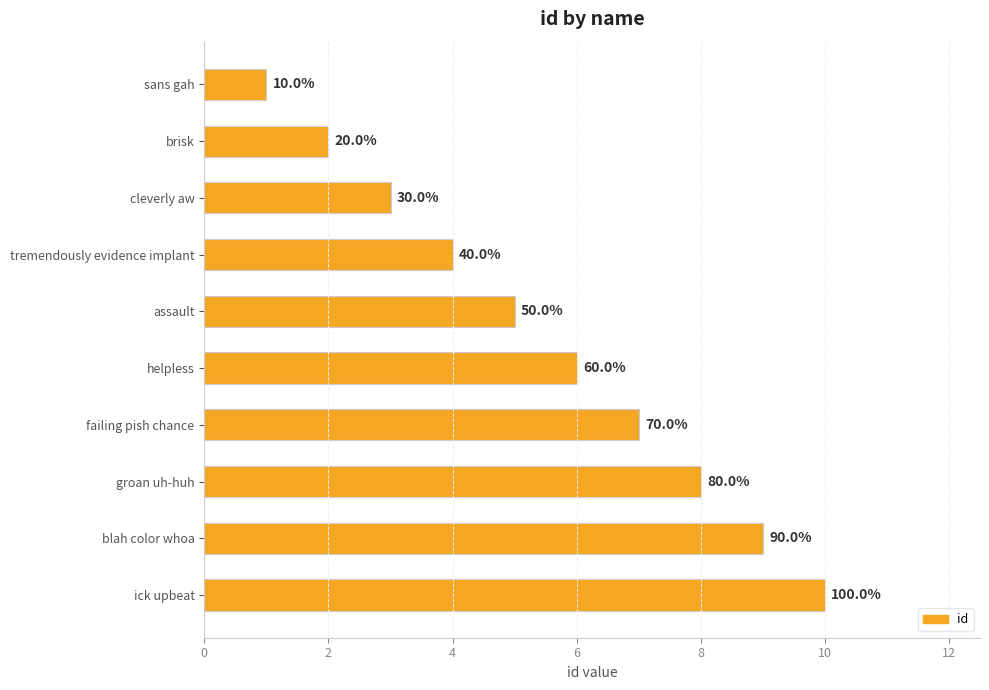

Does the chart contain any negative values?

No